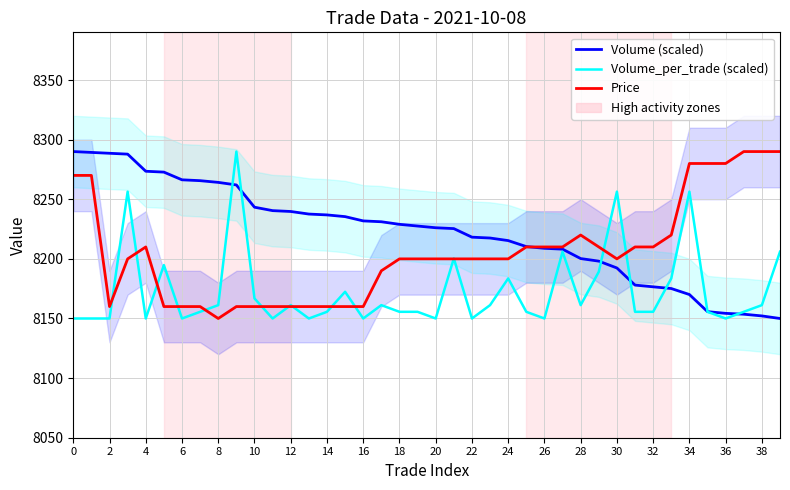

True or false: Volume (scaled) has a value of 8175.1 at 33.

True